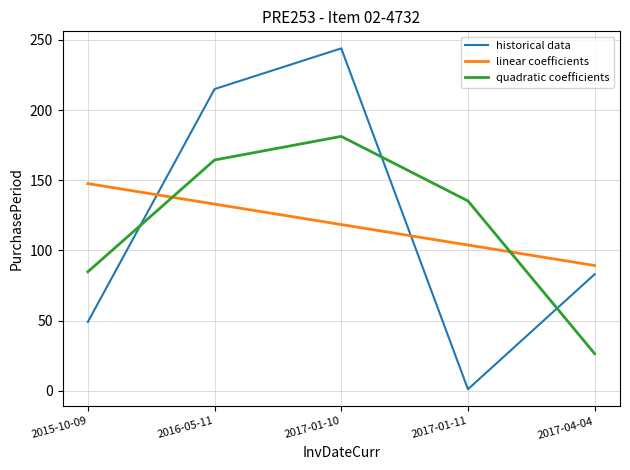

How many intersections are there between historical data and quadratic coefficients?

3